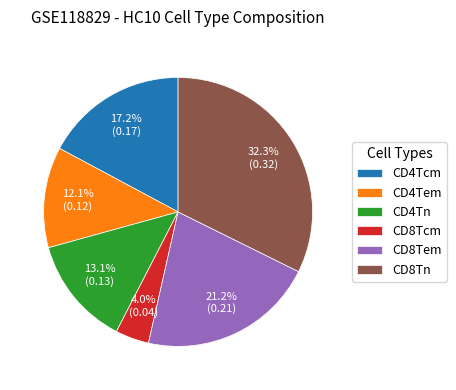

Is the sum of CD4Tcm and CD8Tn greater than half?

No